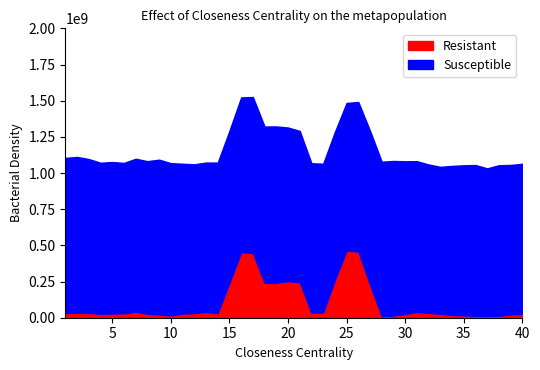

How many lines are shown in the chart?

2